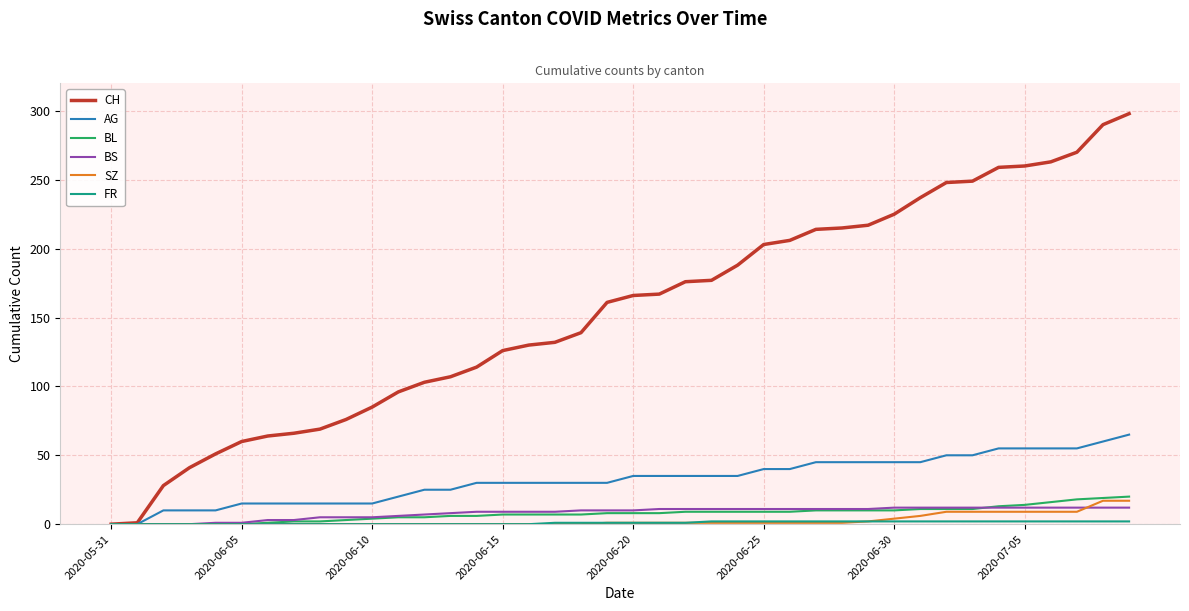

Which series has the largest total across all categories?

CH